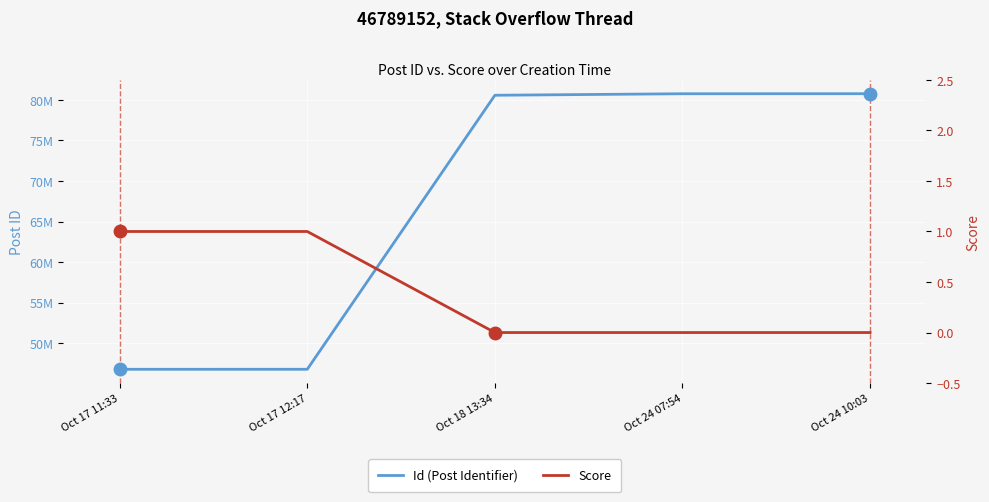

Is this an area chart (filled region under the line)?

No